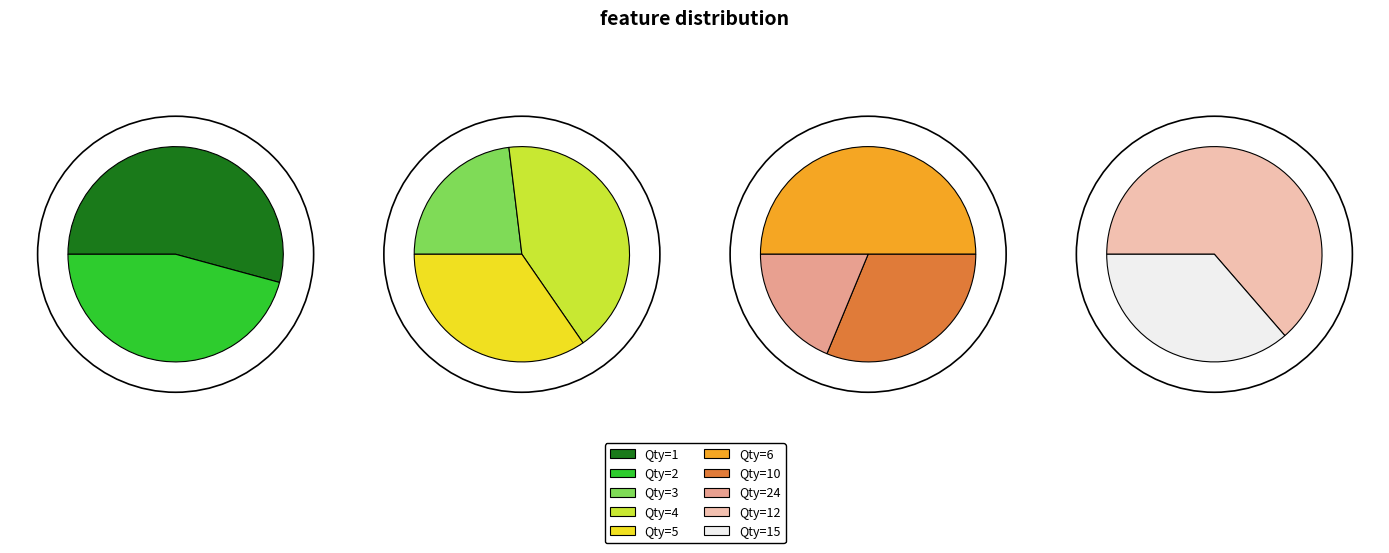

Between 1 and 2, which is larger?

1